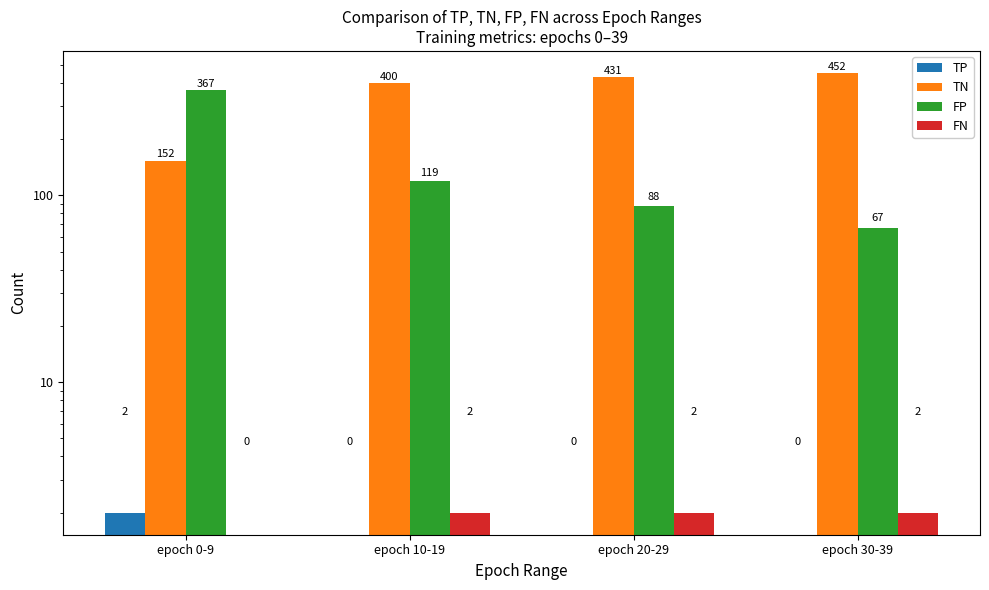

Between epoch 0-9 and epoch 30-39, which is larger?

epoch 0-9